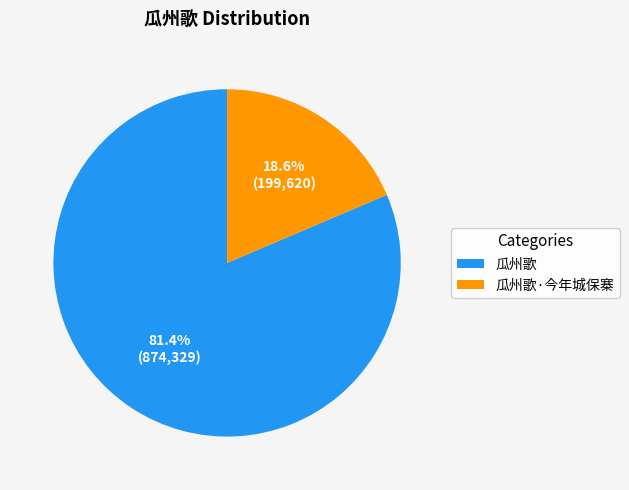

To the nearest percent, what is the average slice percentage?

50%